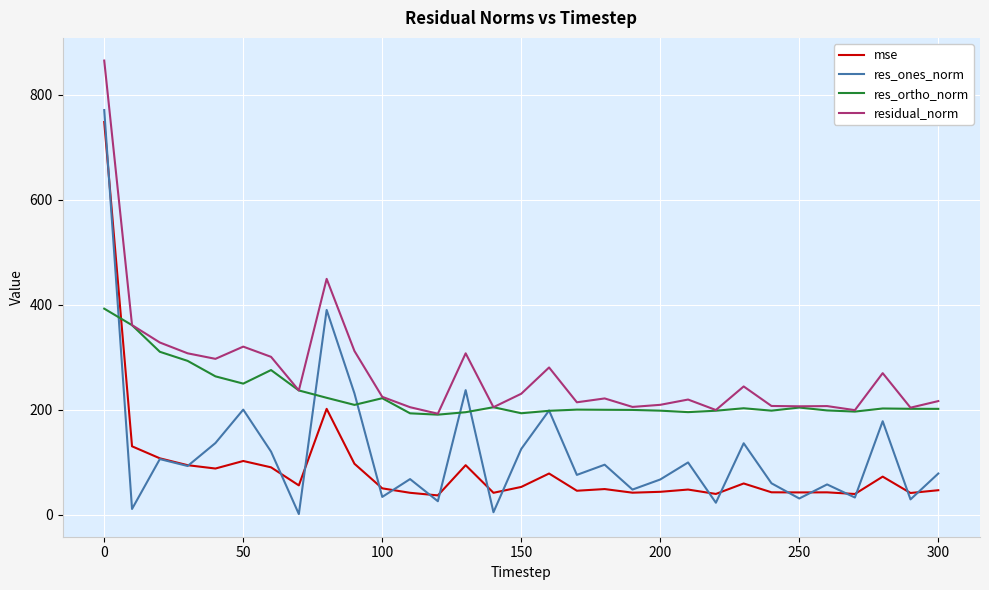

How many categories are shown in the chart?

31